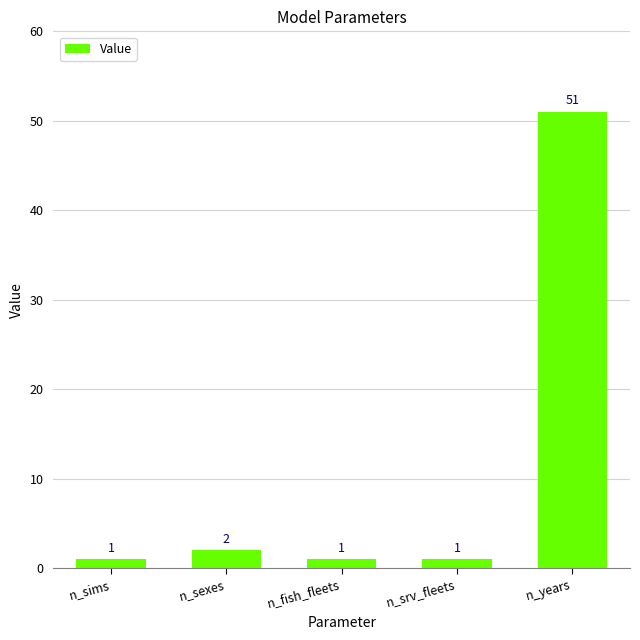

Which has a higher value, n_sims or n_years?

n_years